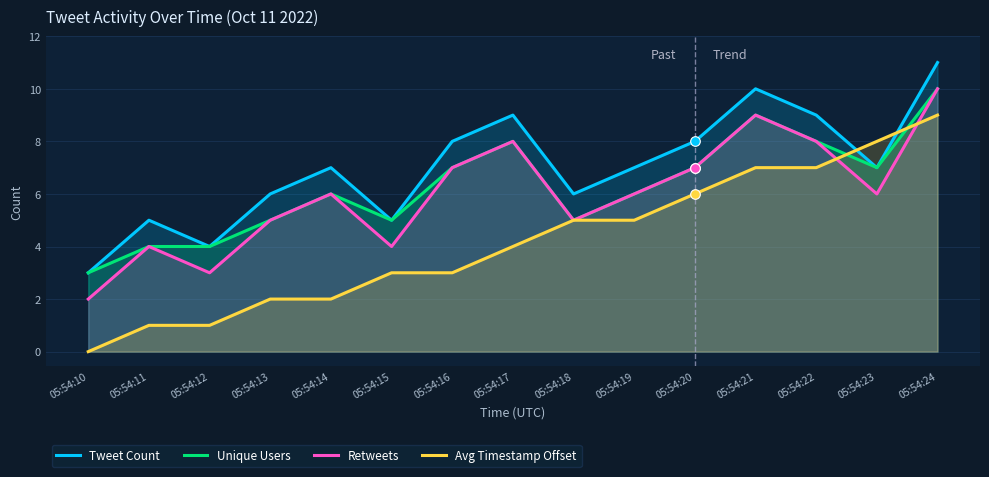

What are all the series names shown in the legend?

Tweet Count, Unique Users, Retweets, Avg Timestamp Offset